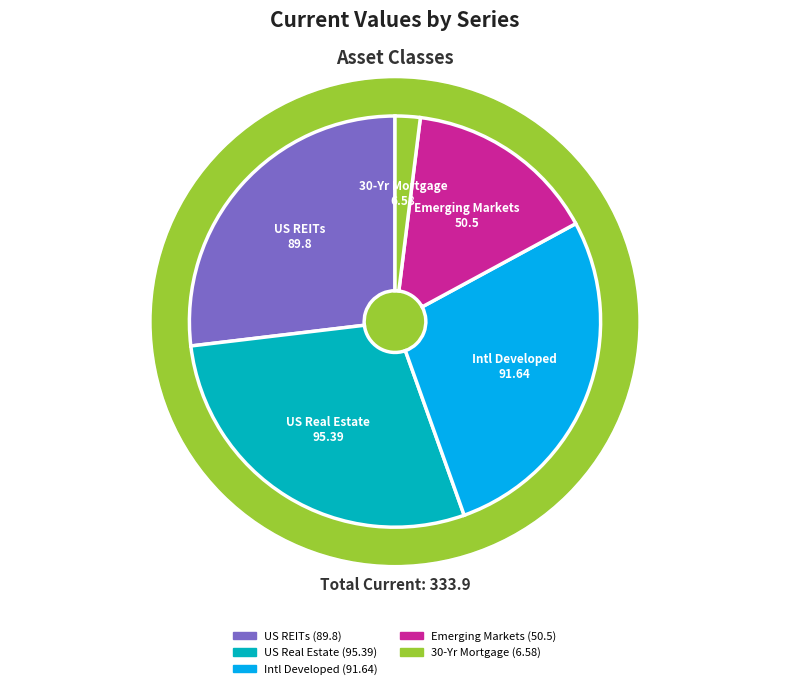

To the nearest percent, what is the difference between the 30-Yr Mortgage and US Real Estate slice percentages?

27%